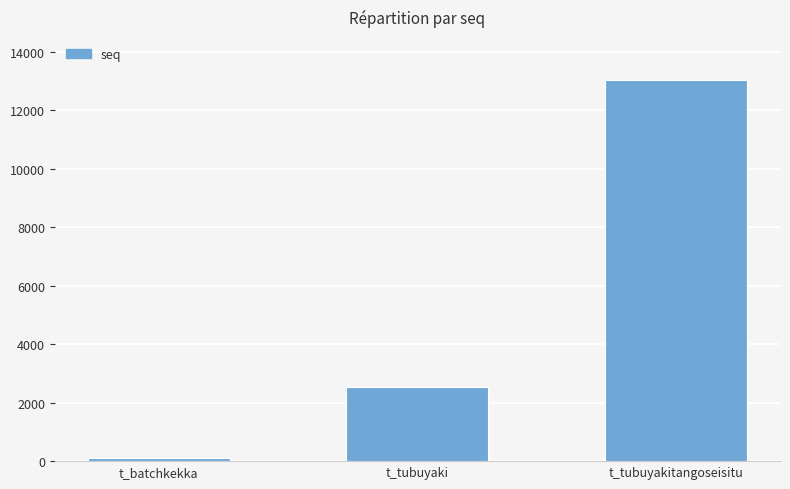

Which has a higher value, t_batchkekka or t_tubuyaki?

t_tubuyaki